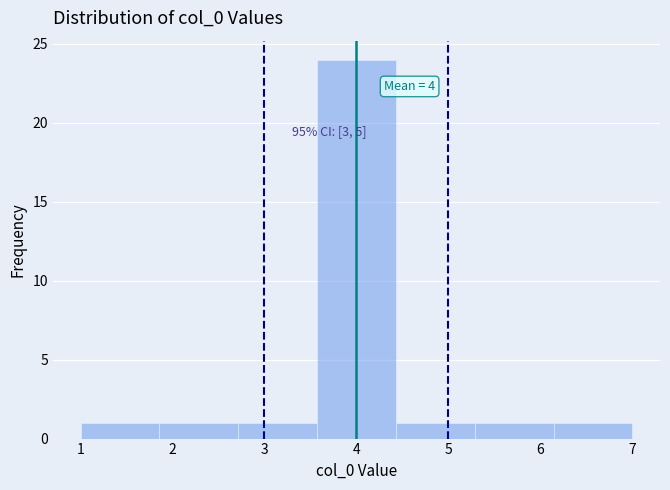

Over which range of the x-axis is the bar tallest?

3.6 to 4.4